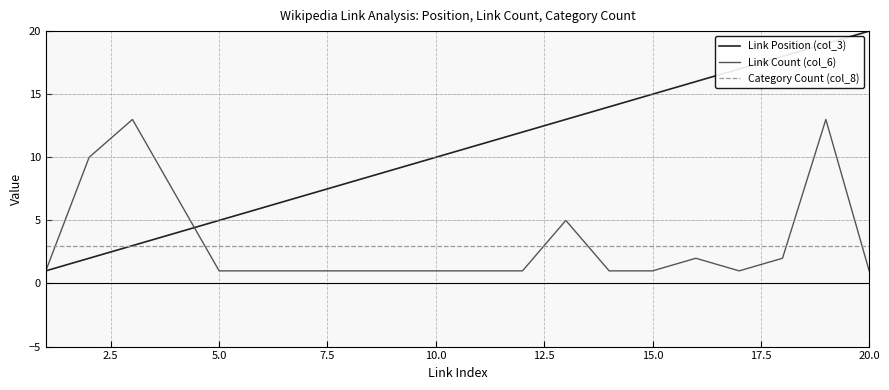

Which series has the largest range (max minus min)?

Link Position (col_3)